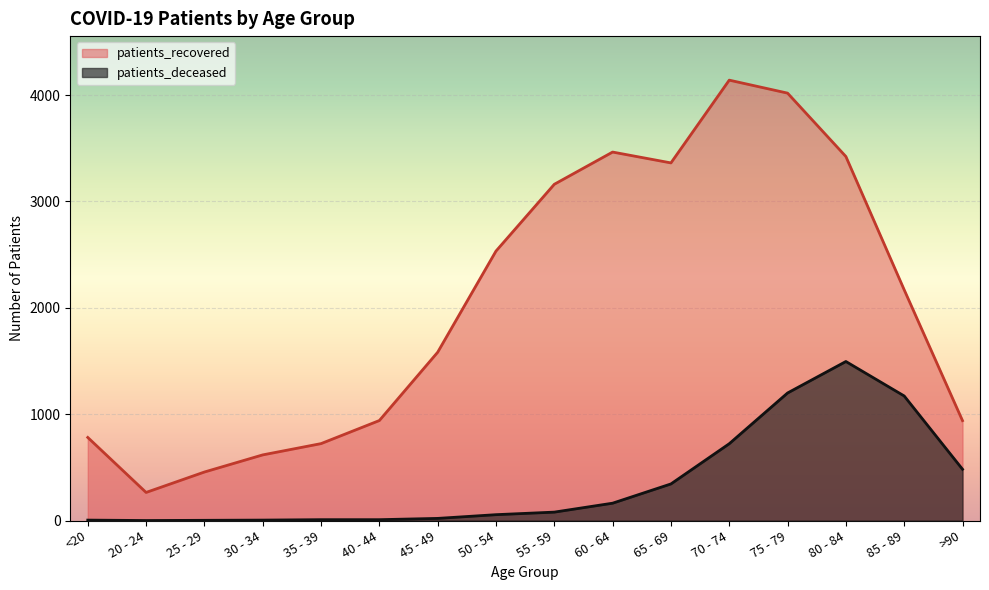

Count the number of data series in this chart.

2